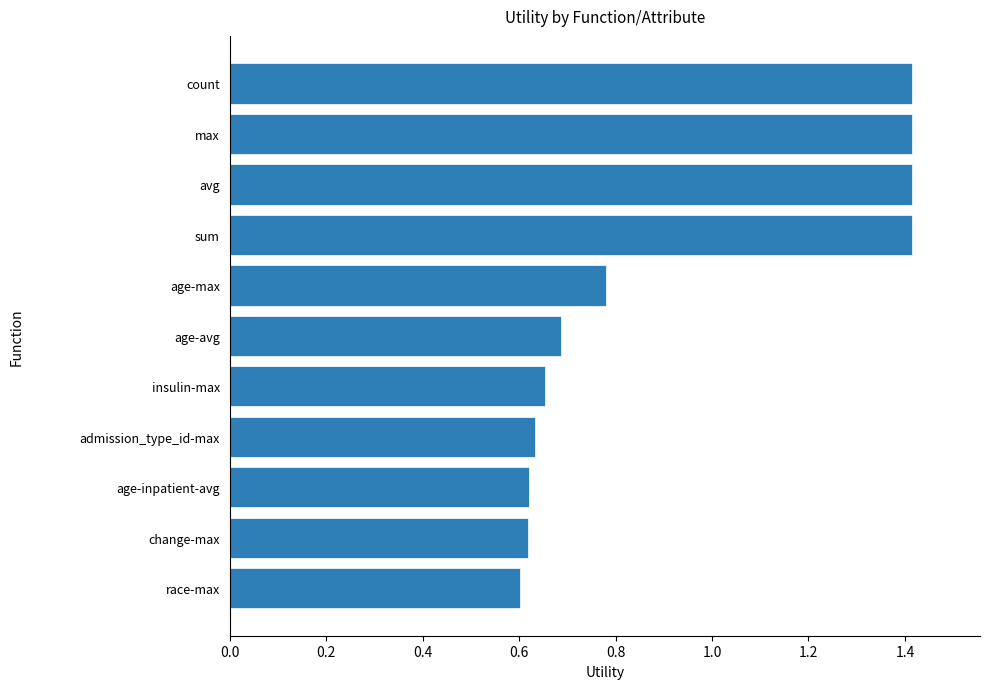

The value at insulin-max is 0.7. True or false?

True